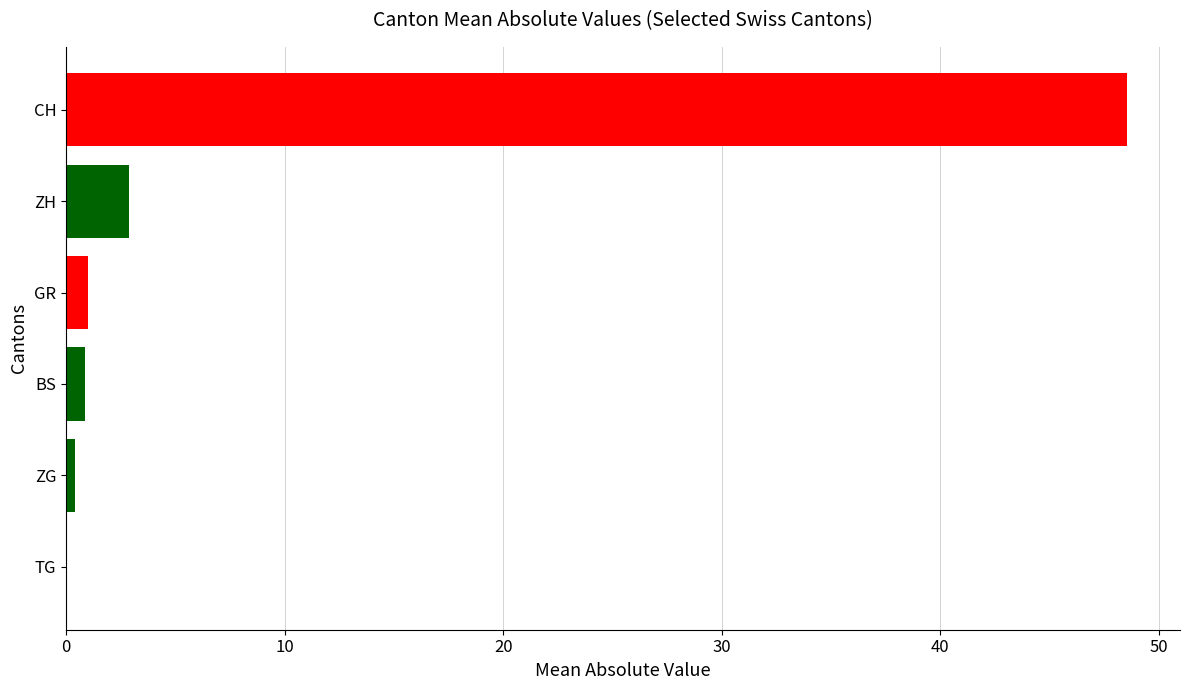

The value of TG at 2020-06-15 is 0. True or false?

True